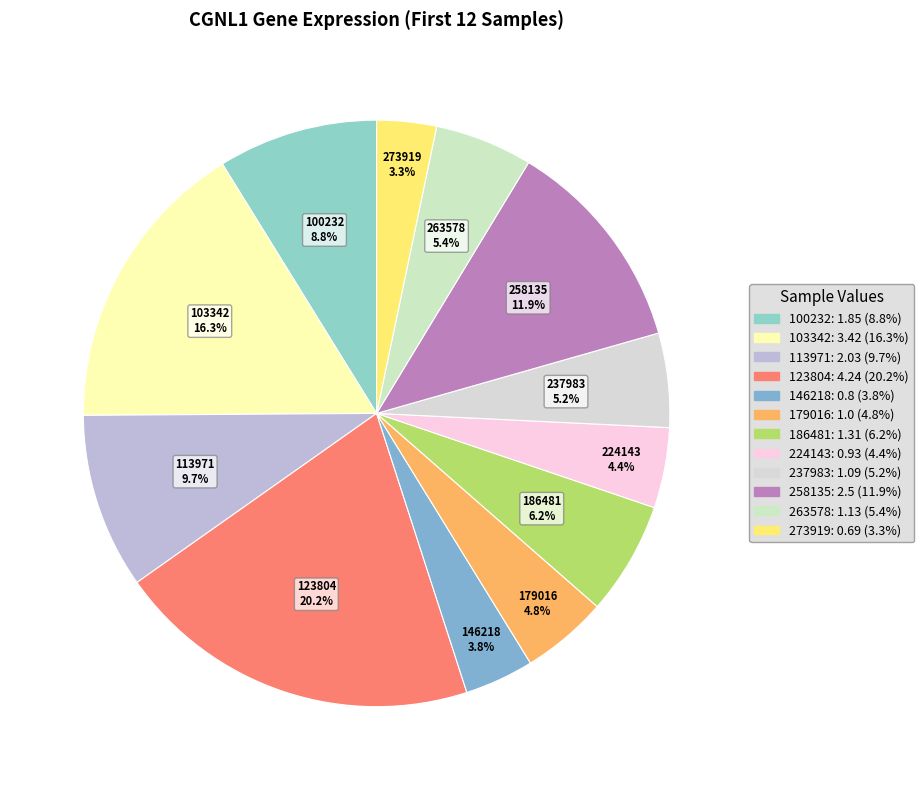

Is there a majority slice in this chart?

No